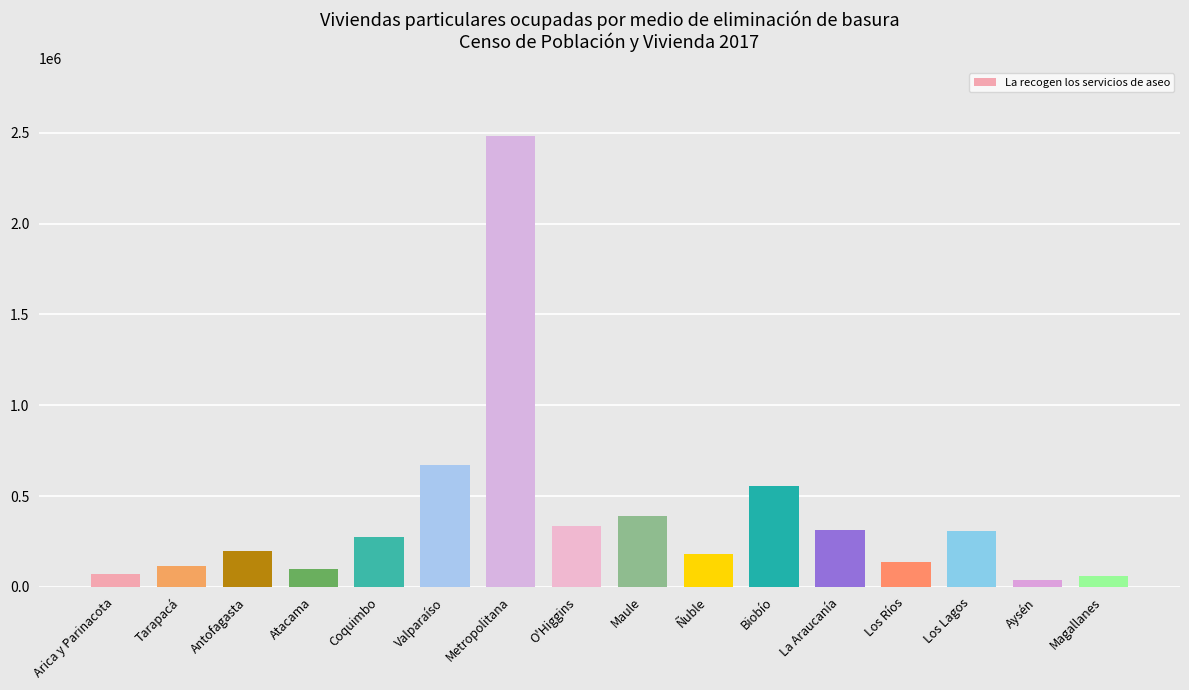

The chart shows a value of 108014 at Coquimbo. True or false?

False